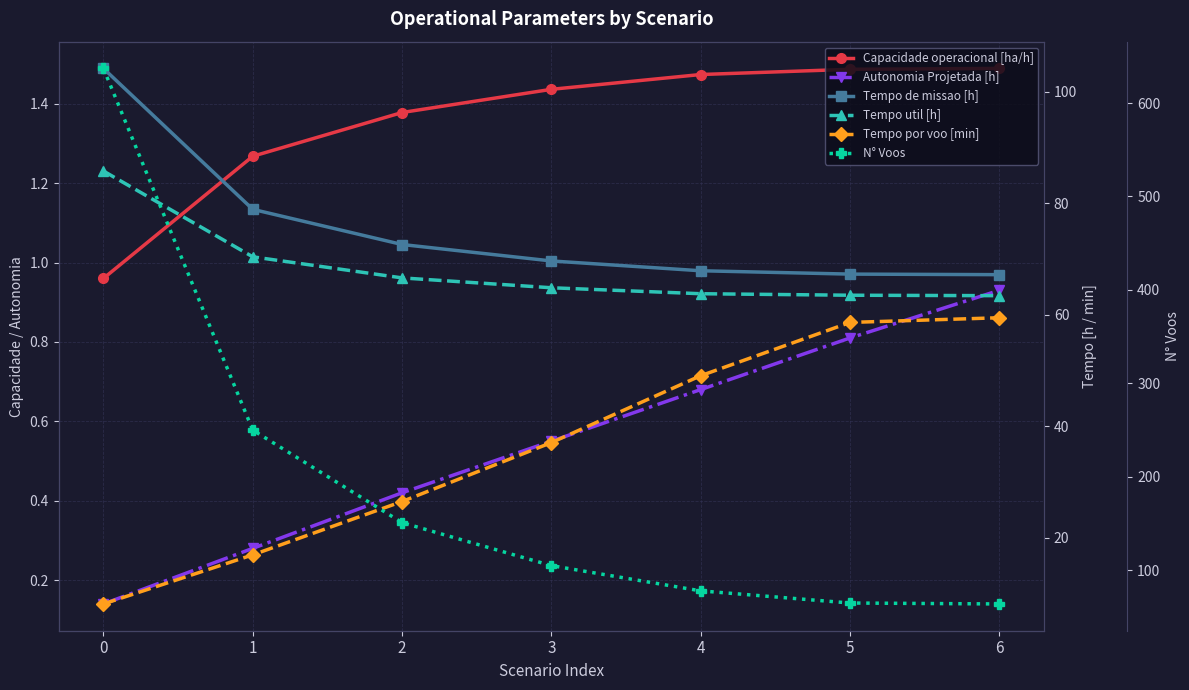

How many distinct data groups are displayed?

6